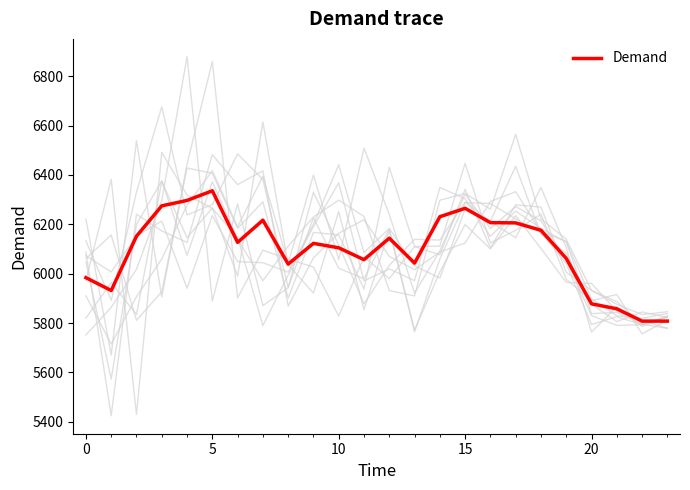

Does the chart have visible grid lines?

No